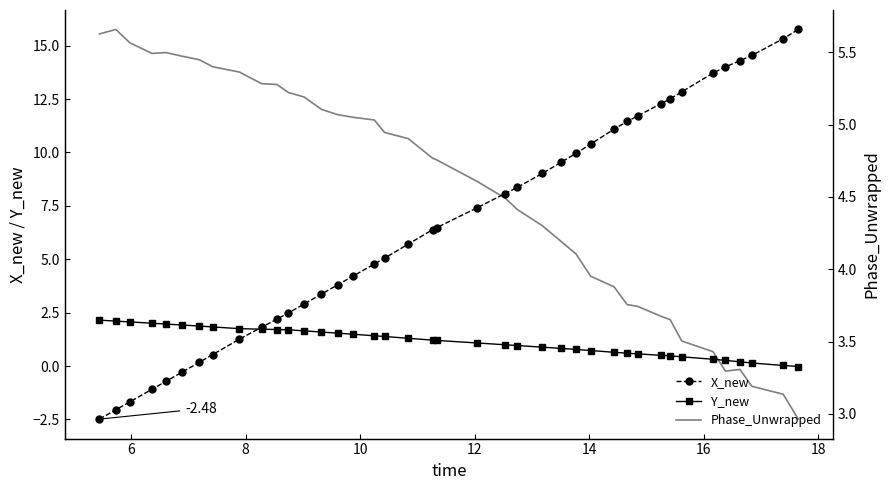

How many data points in Y_new are above 1?

22